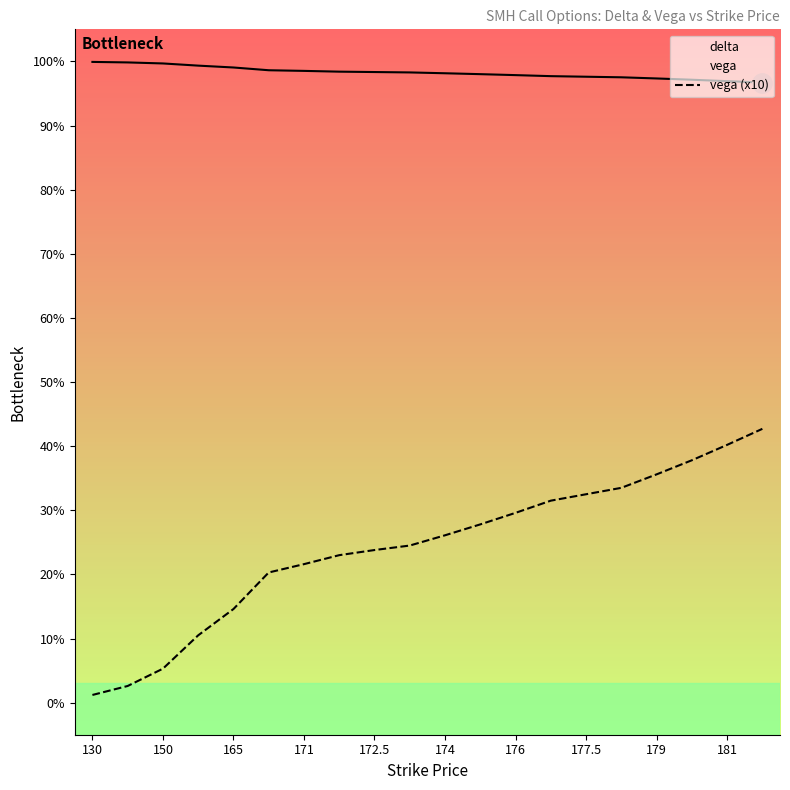

How many lines are shown in the chart?

2